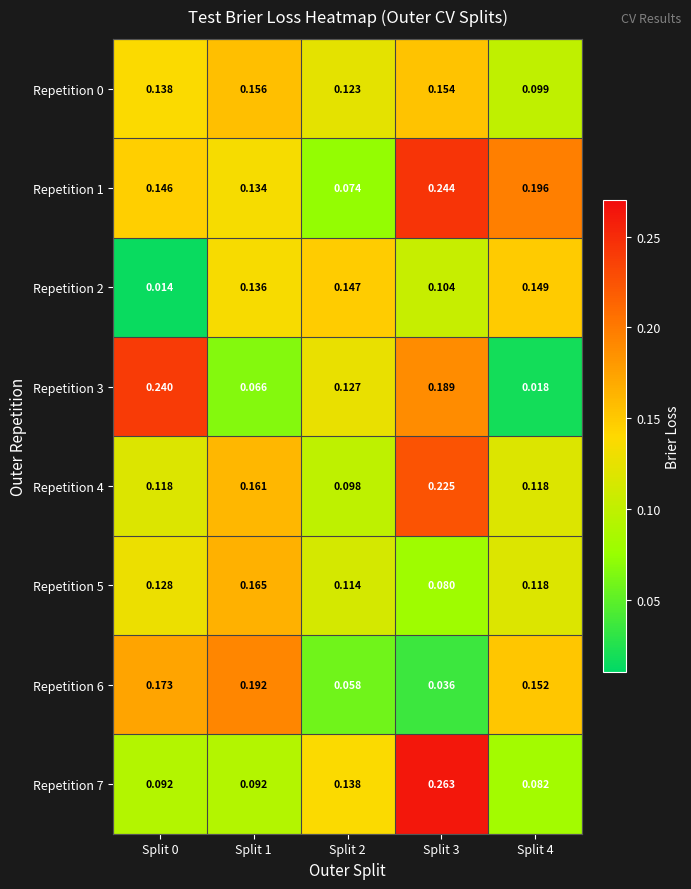

Is the value of Repetition 2 at Split 0 greater than the value of Repetition 7 at Split 1?

No